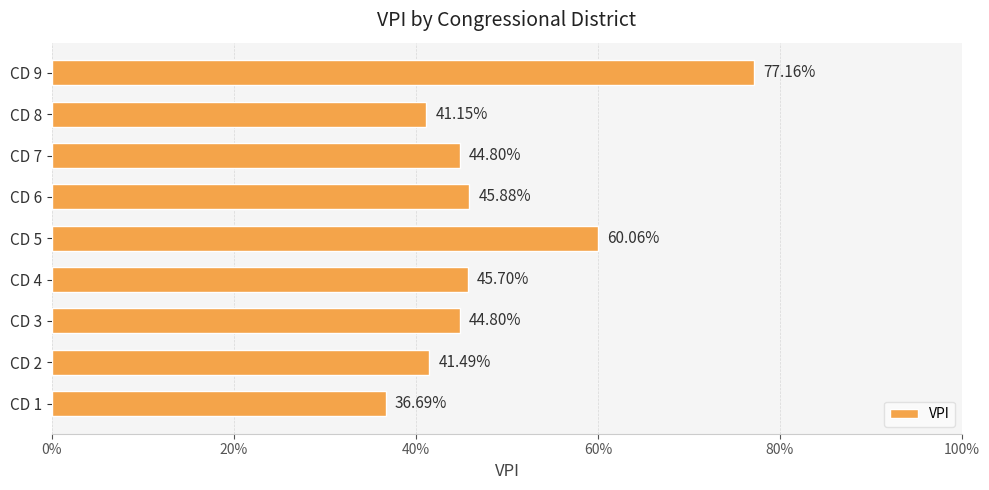

What is the average value?

0.5